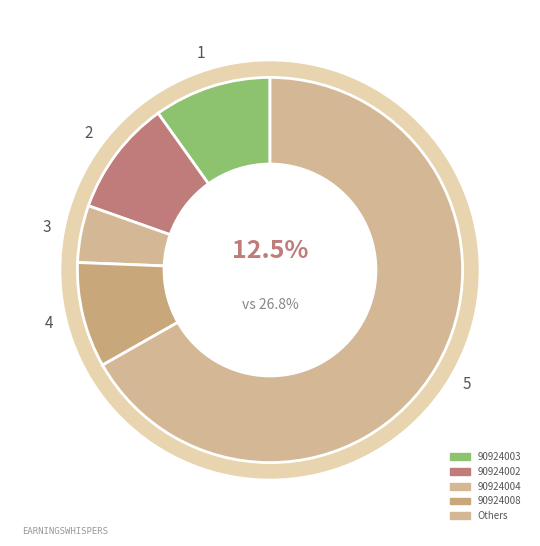

What is the ratio of the value at 90924002 to the value at 90924008?

1.1